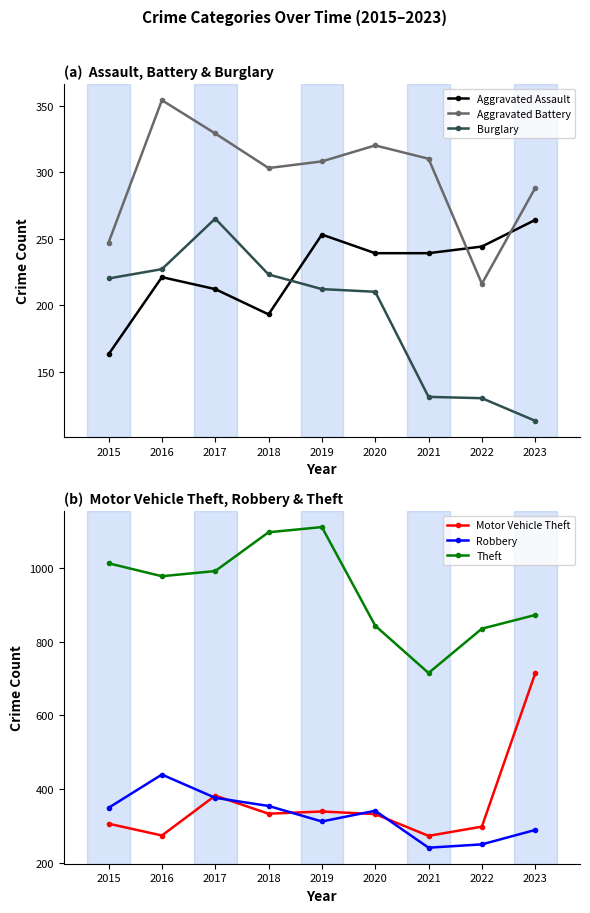

The value of Aggravated Assault at 2022 is 169. True or false?

False